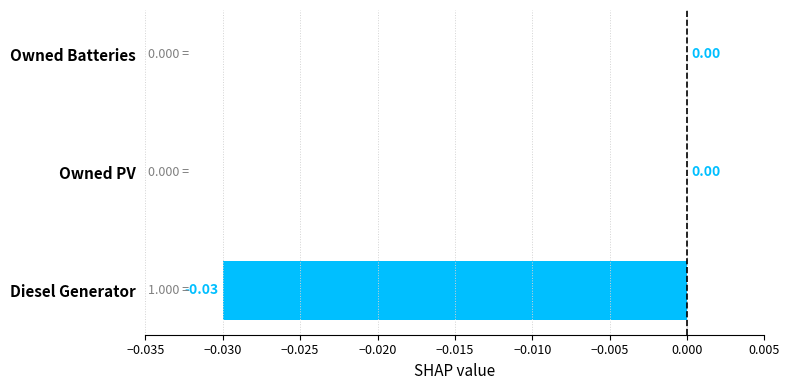

Count the number of categories in the chart.

3